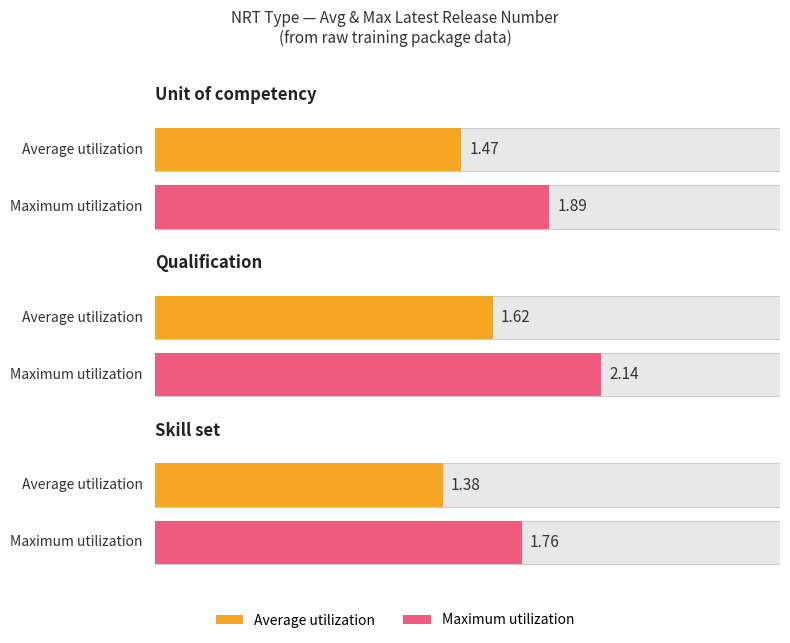

The value of Maximum utilization at Qualification is 2.1. True or false?

True